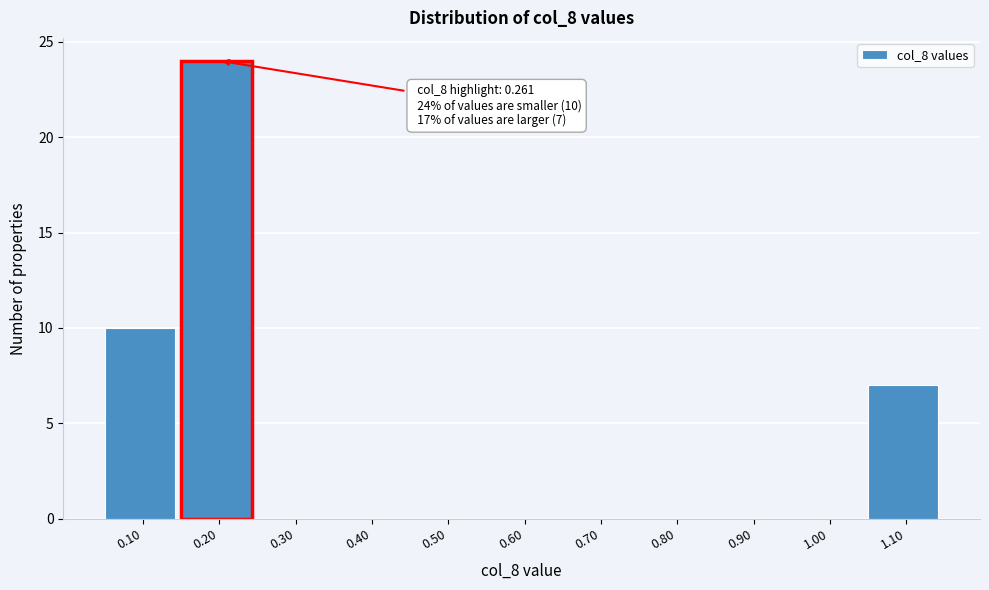

Reading left to right, what are all the values shown in this chart?

0.10=10	0.20=24	0.30=0	0.40=0	0.50=0	0.60=0	0.70=0	0.80=0	0.90=0	1.00=0	1.10=7